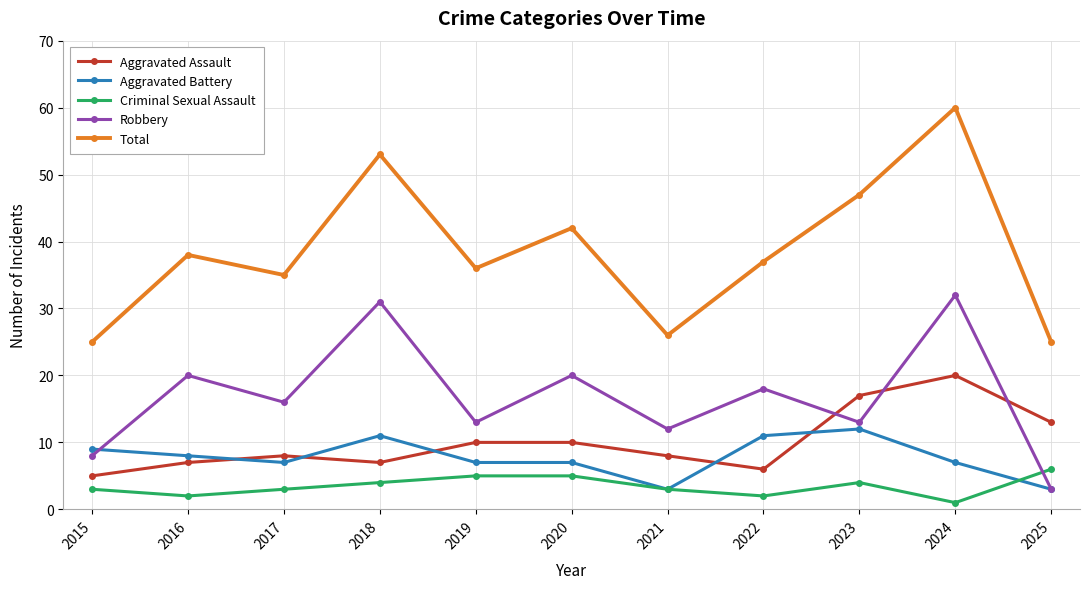

Which series has the widest spread of values?

Total